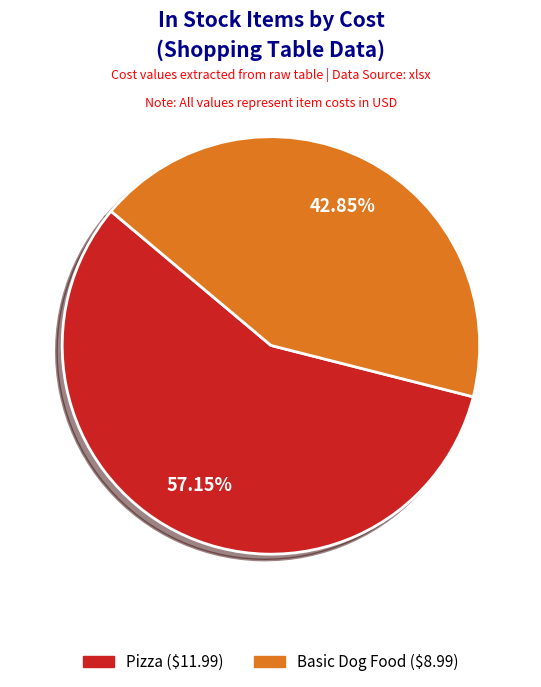

Between Pizza and Basic Dog Food, which is larger?

Pizza